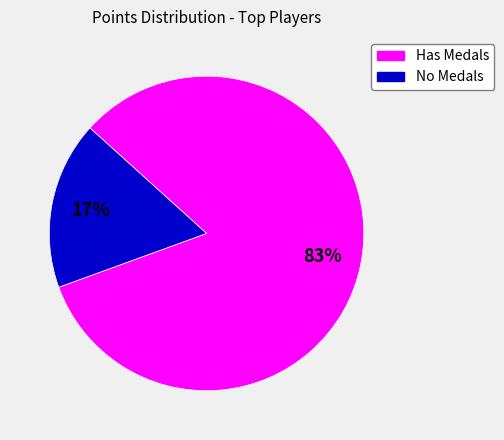

Rank the categories by value from lowest to highest.

No Medals, Has Medals